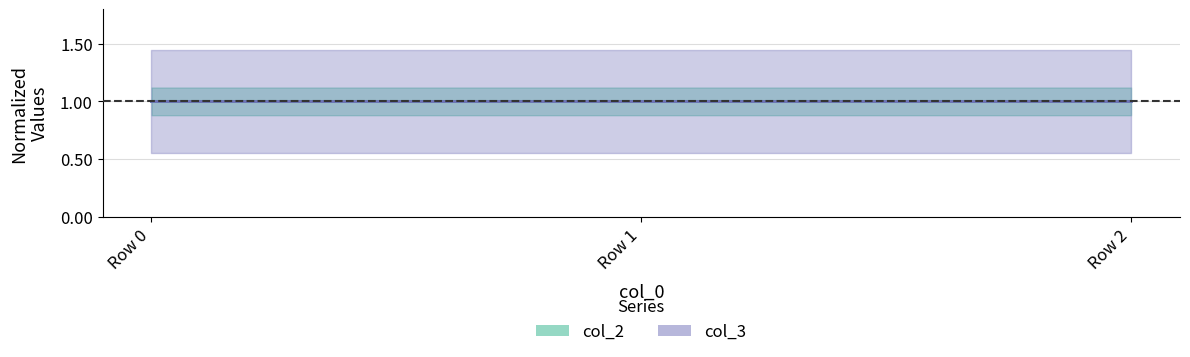

Rank the categories by value from lowest to highest.

2, 0, 1